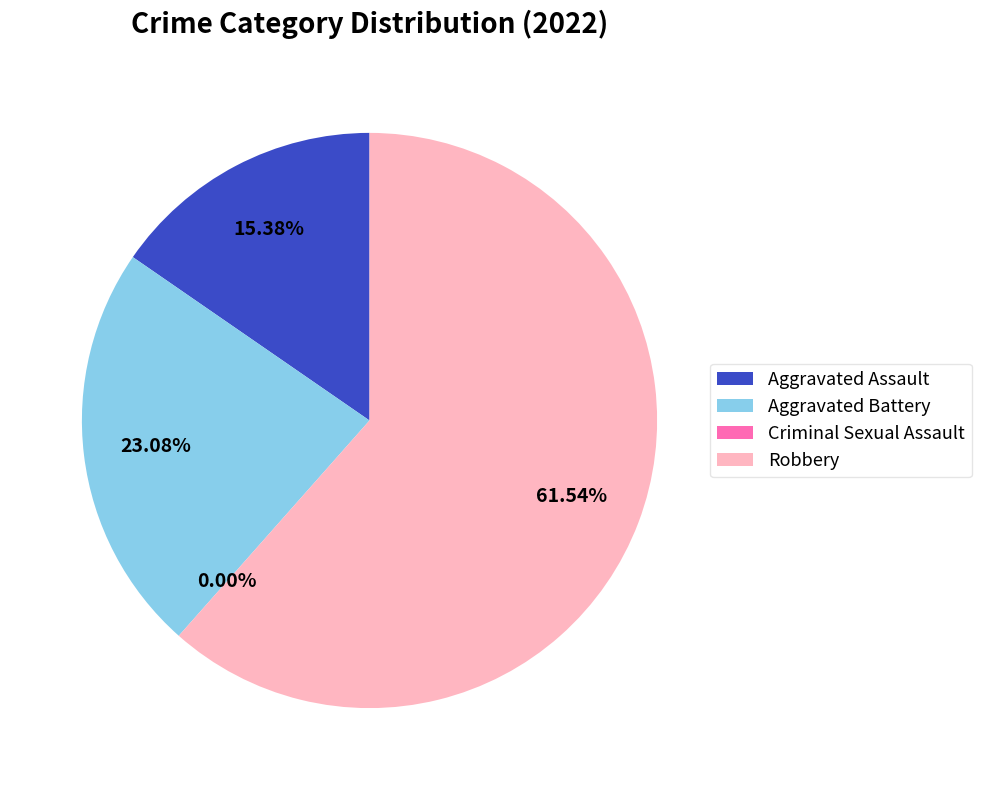

Is there any slice that represents more than half of the pie?

Yes